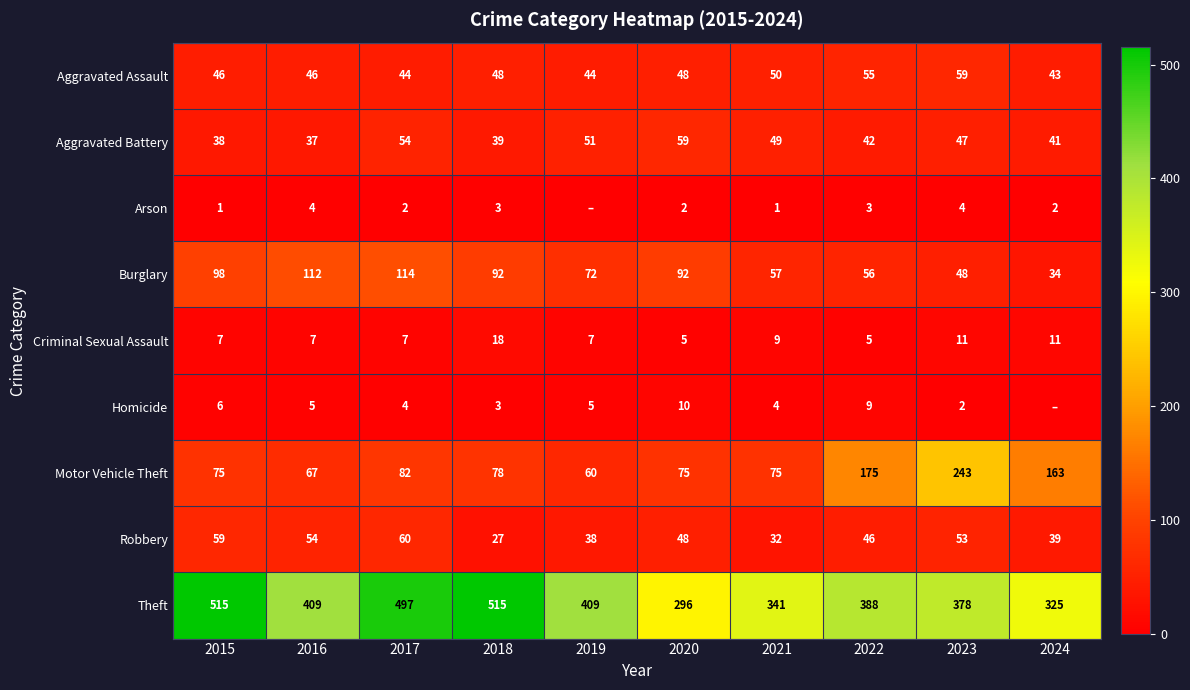

True or false: Robbery has a value of 48 at 2020.

True